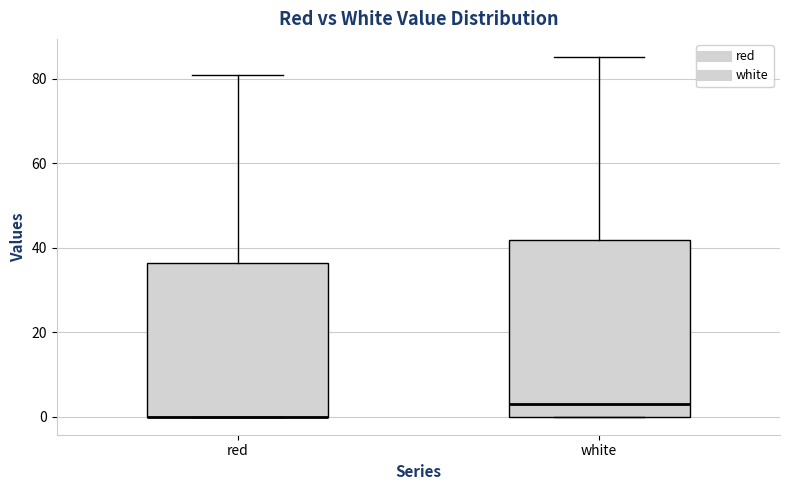

Reading left to right, read every box against the y-axis: the position of its median line, the range the box covers, and the ends of its whiskers. The values are not printed on the chart, so give them approximately, as read against the axis.

red: median 0 (drawn on the box's lower edge), box 0 to 36, whiskers 0 to 80
white: median 2, box 0 to 42, whiskers 0 to 86